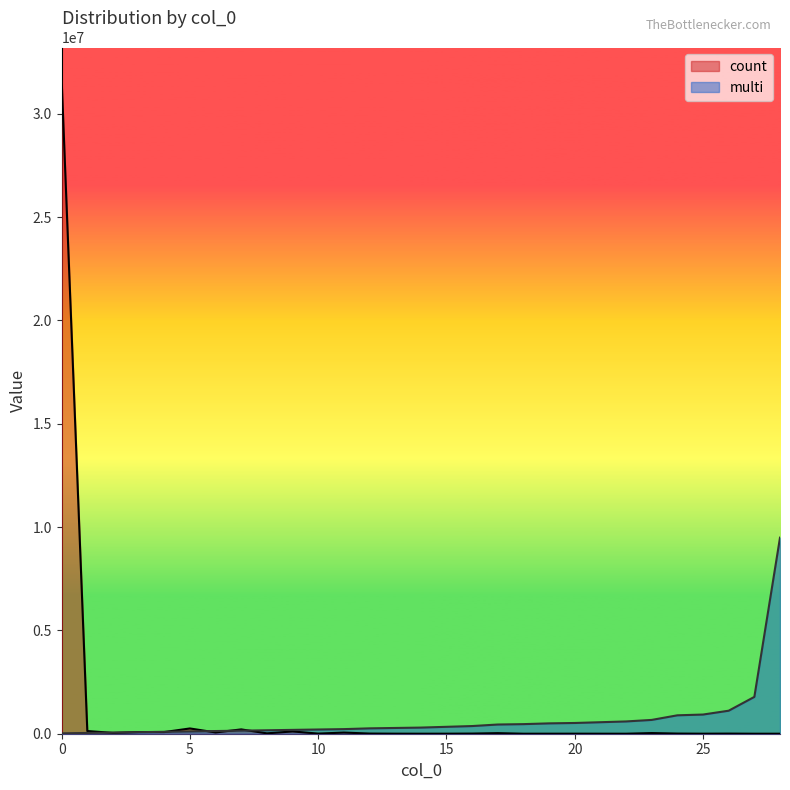

Does the chart display data point markers on the line(s)?

No